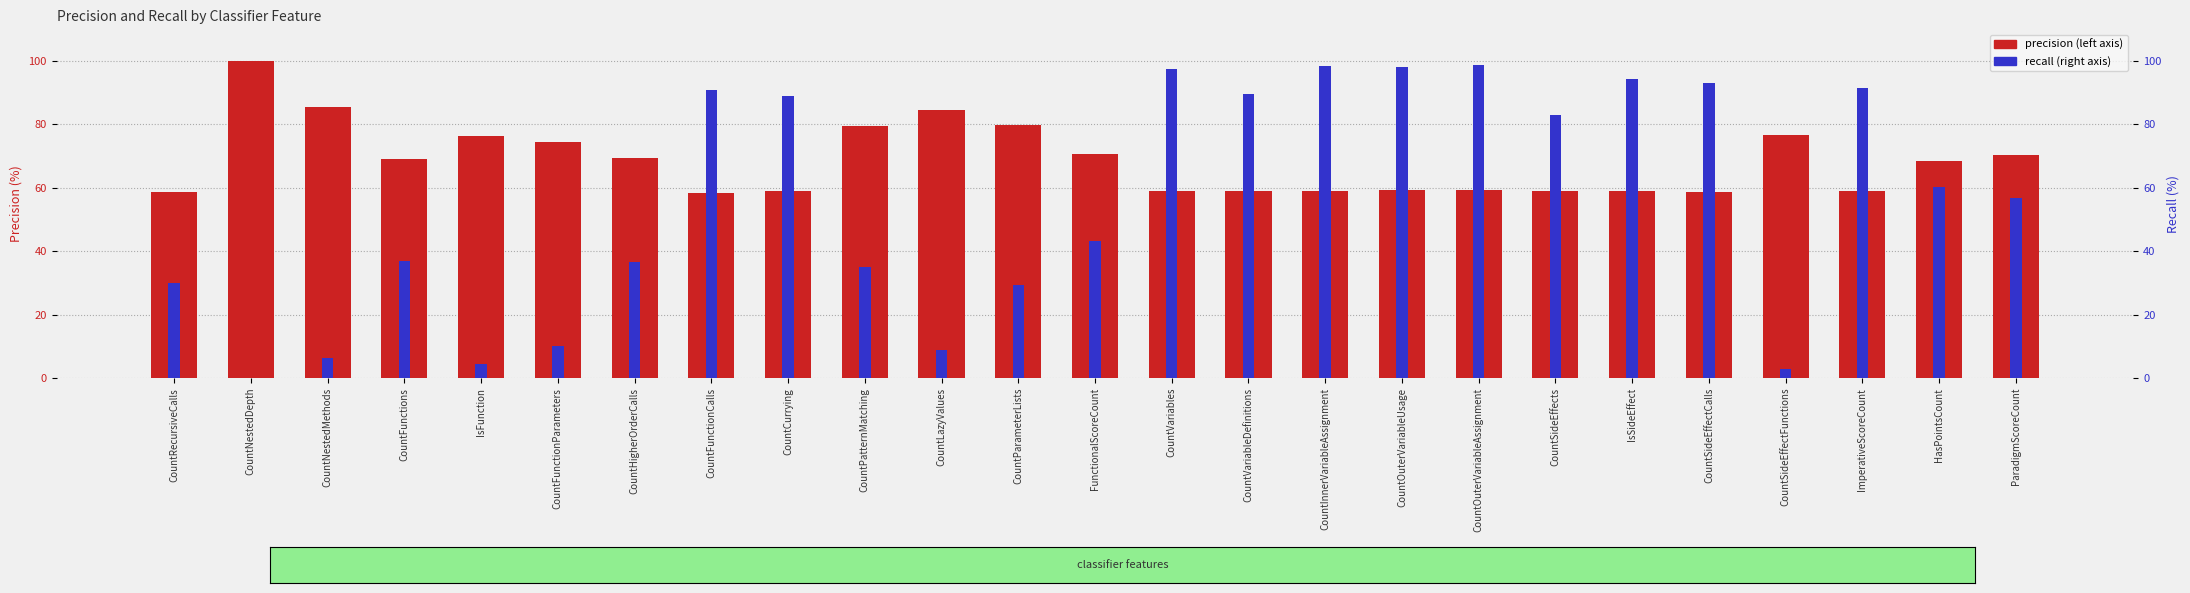

What is the highest value of the precision series?

100.0